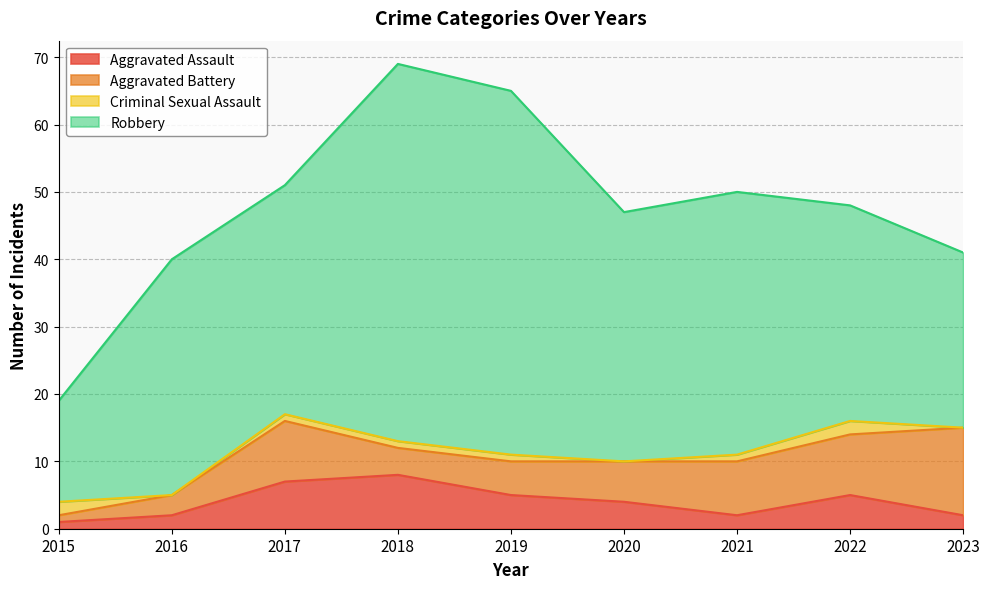

How many lines are shown in the chart?

4